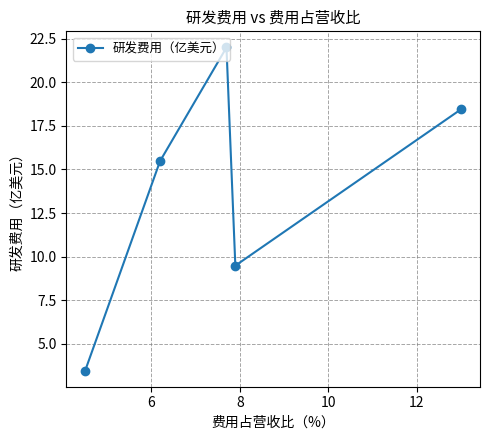

True or false: the data has more than 2 interior local peaks.

False